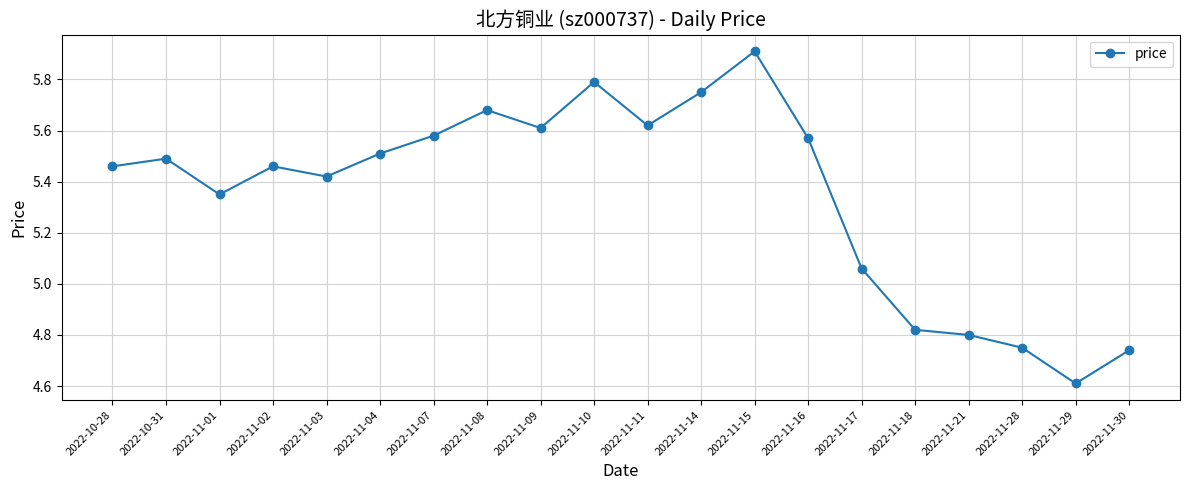

Is it true that the value at 2022-11-21 is 2.7?

False